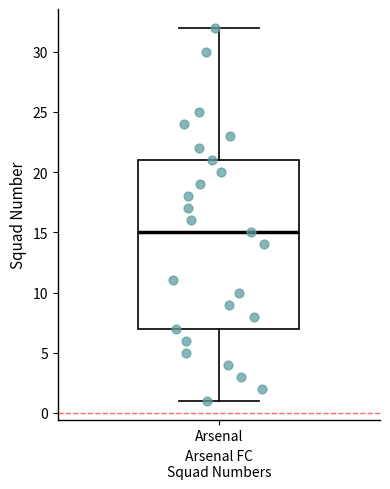

Transcribe this box plot: give where the median line is, the range the box spans, and where the two whiskers end, as read against the y-axis. The values are not printed on the chart, so give them approximately, as read against the axis.

median 15, box 7 to 21, whiskers 1 to 32